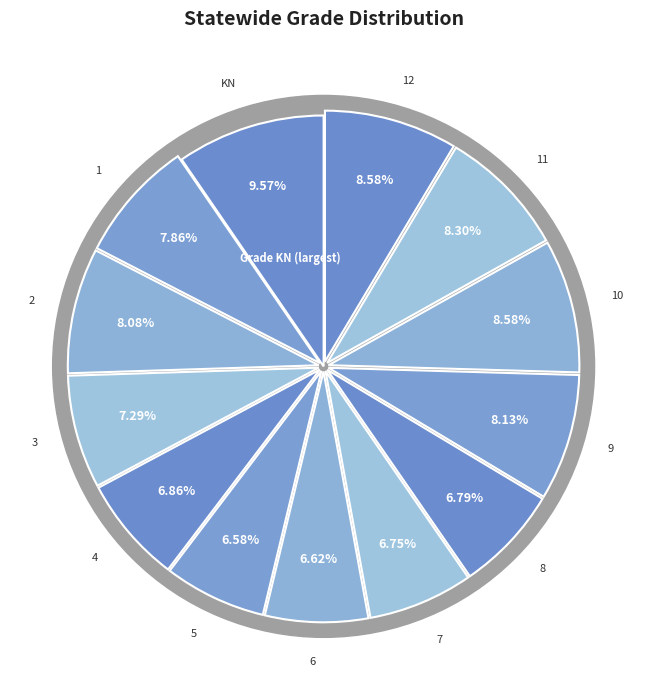

Is there any slice that represents more than half of the pie?

No